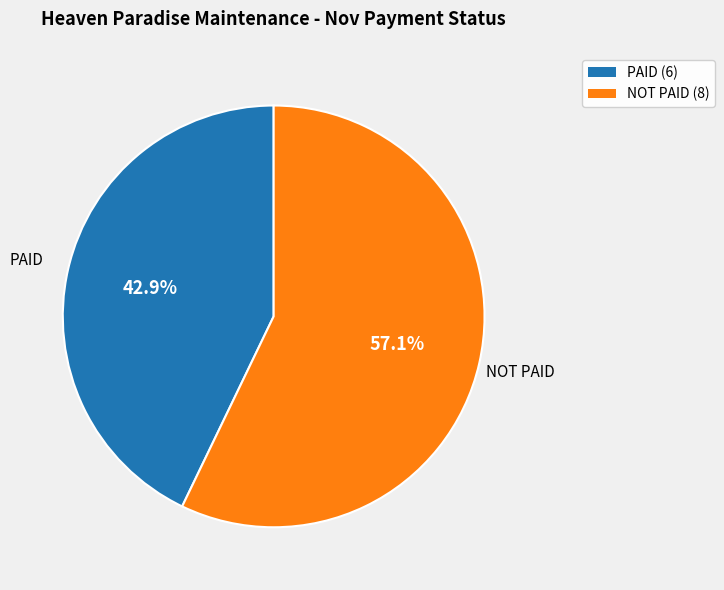

To the nearest percent, what is the difference between the PAID and NOT PAID slice percentages?

14%